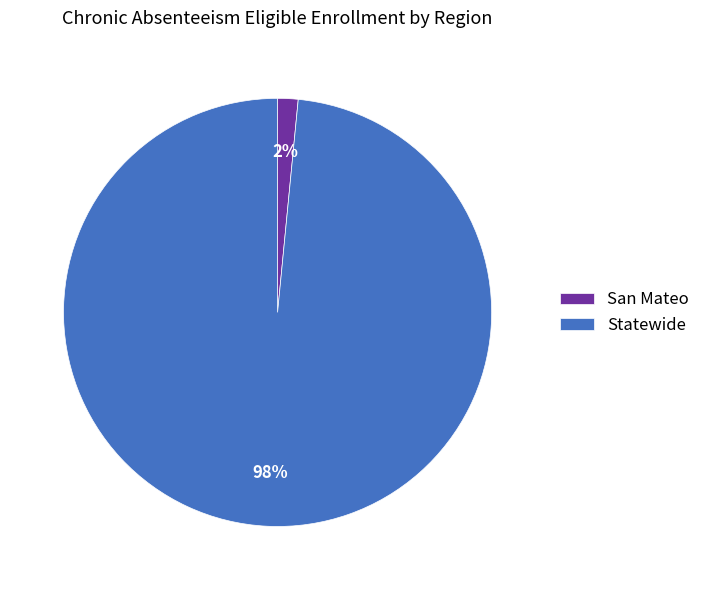

Count the number of slices in the pie.

2